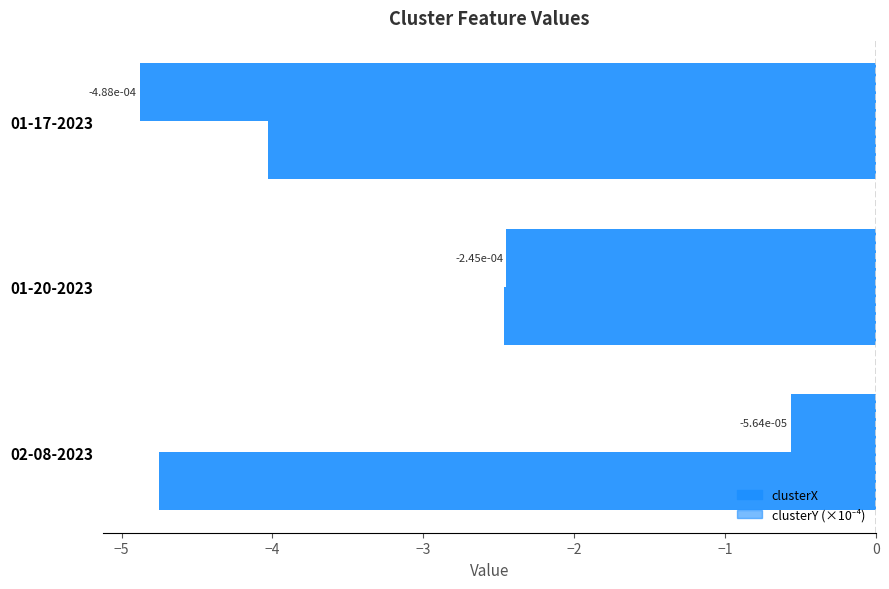

How many series are shown in this chart?

2